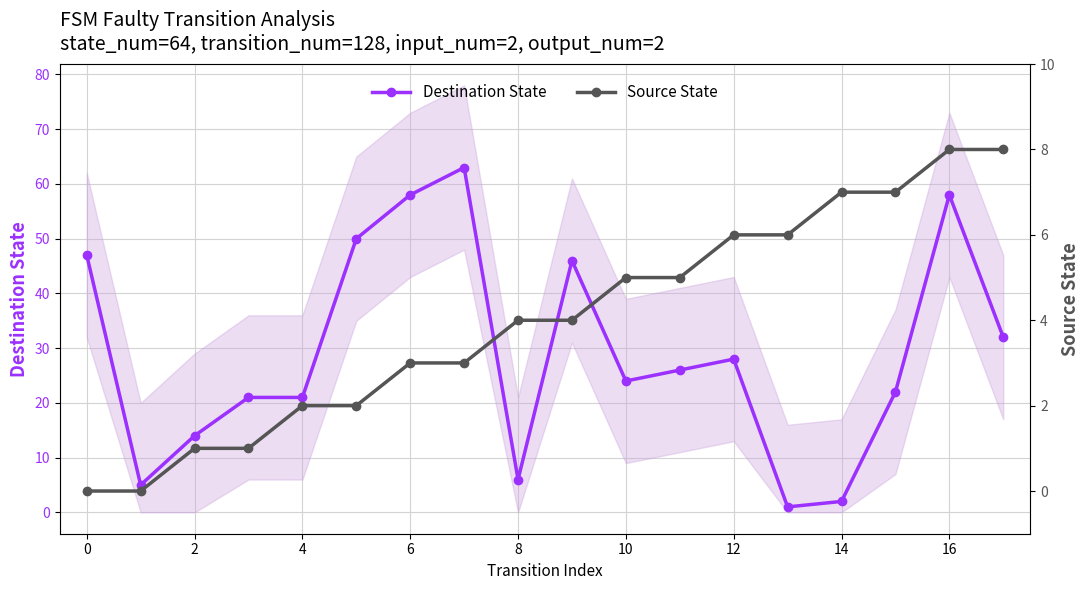

What is the value of the Destination State point at the 11th from the left?

24